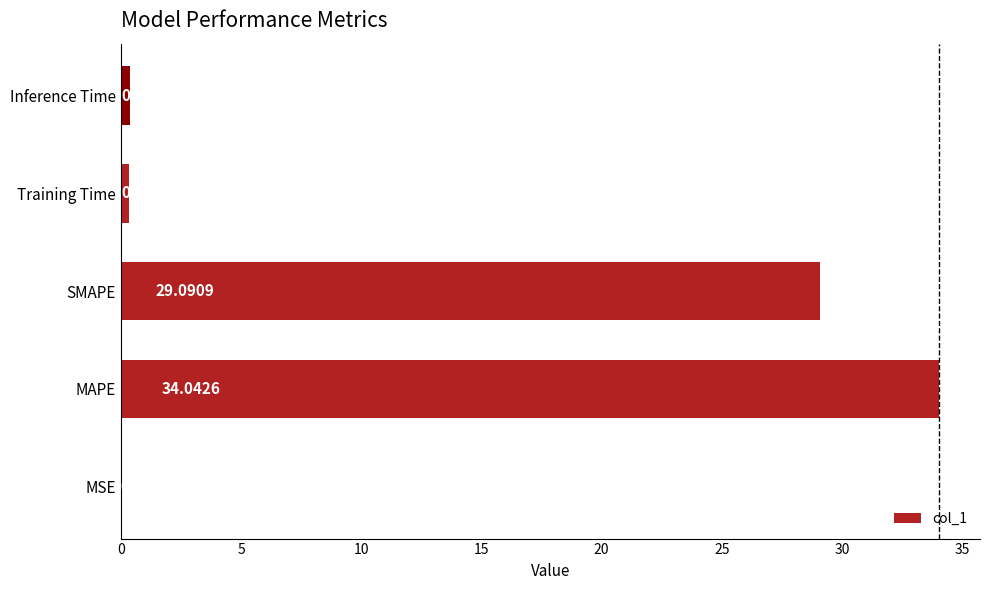

What is the sum of the values at MAPE and Training Time?

34.4